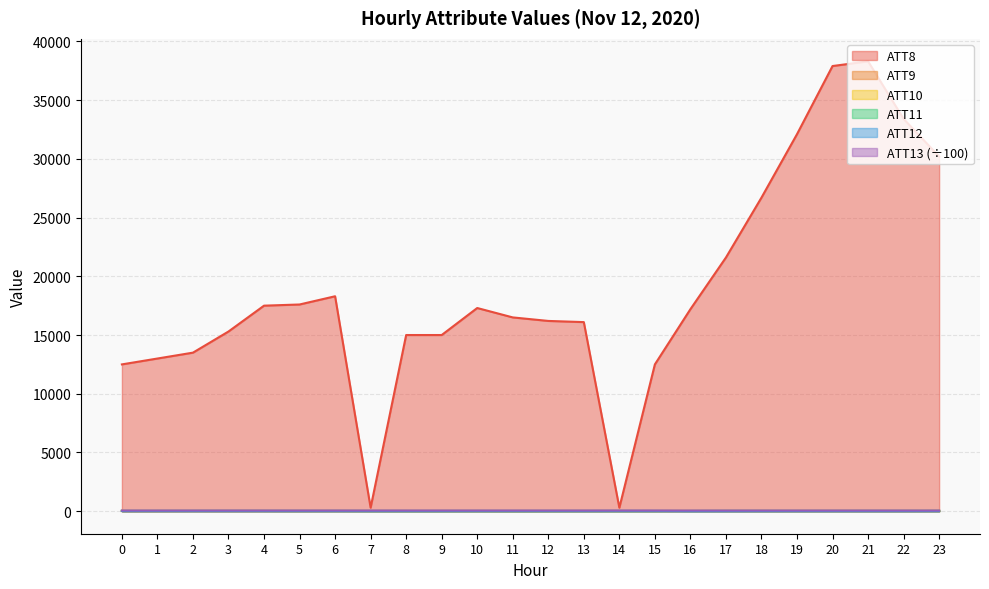

Between 7 and 8, which series saw the biggest shift?

ATT8